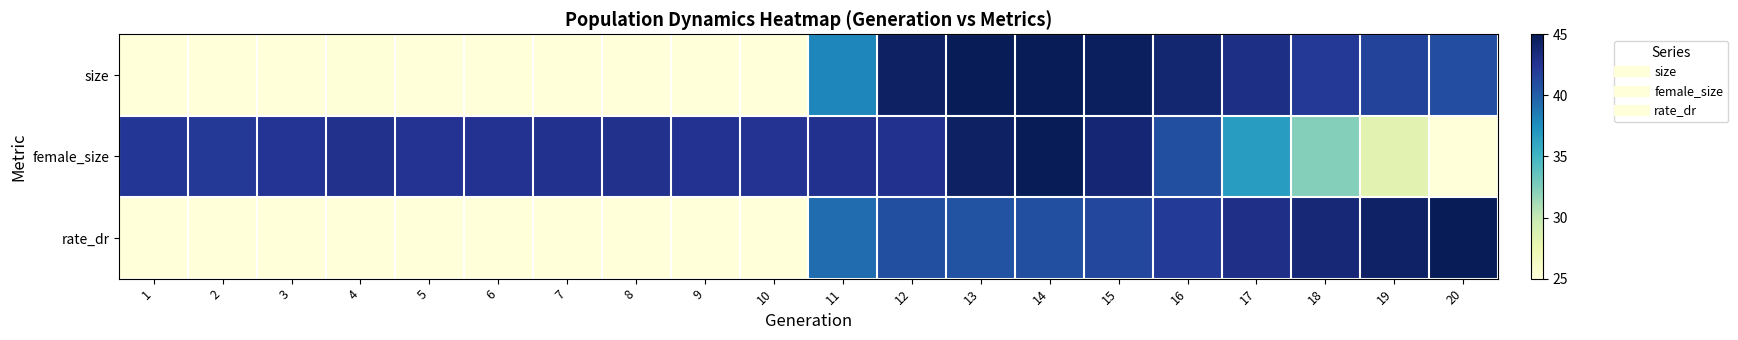

Reading right to left, transcribe all the data shown in this chart.

size: 20=41.0	19=41.5	18=42.2	17=43.1	16=44.0	15=44.7	14=45.0	13=44.9	12=44.5	11=38.0	10=25.0	9=25.0	8=25.0	7=25.0	6=25.0	5=25.0	4=25.1	3=25.1	2=25.0	1=25.0
female_size: 20=25.0	19=28.2	18=32.3	17=36.7	16=40.8	15=43.8	14=45.0	13=44.5	12=42.7	11=42.7	10=42.6	9=42.6	8=42.8	7=42.7	6=42.6	5=42.6	4=42.8	3=42.5	2=42.2	1=42.3
rate_dr: 20=45.0	19=44.4	18=43.7	17=42.9	16=42.1	15=41.3	14=40.8	13=40.7	12=40.8	11=39.3	10=25.0	9=25.0	8=25.0	7=25.0	6=25.0	5=25.0	4=25.0	3=25.0	2=25.0	1=25.0